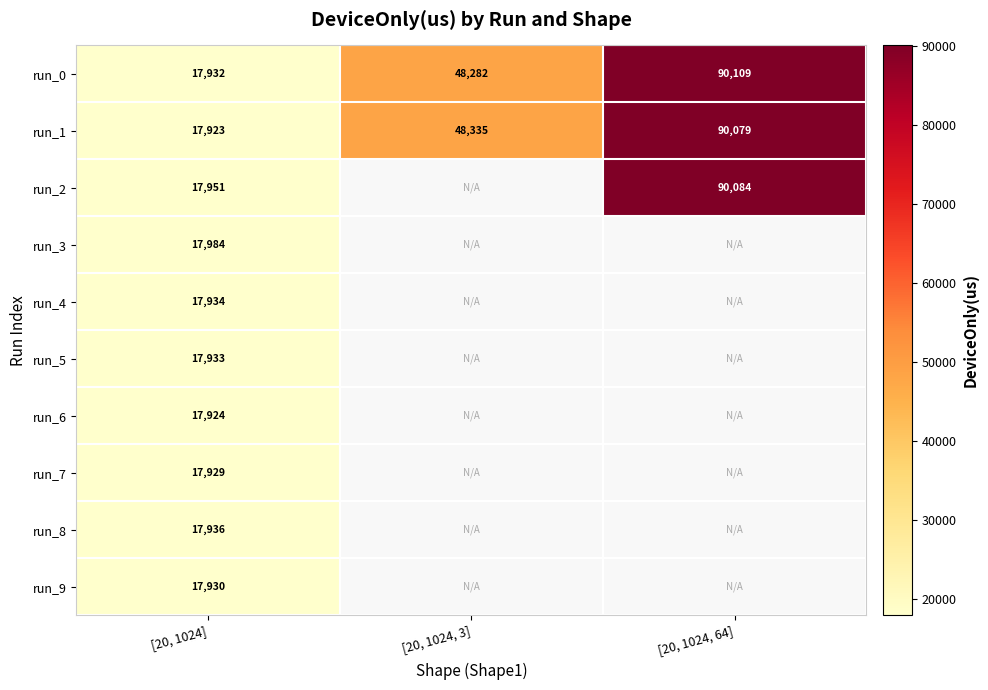

At which category does the chart reach its peak across all series?

[20, 1024, 64]